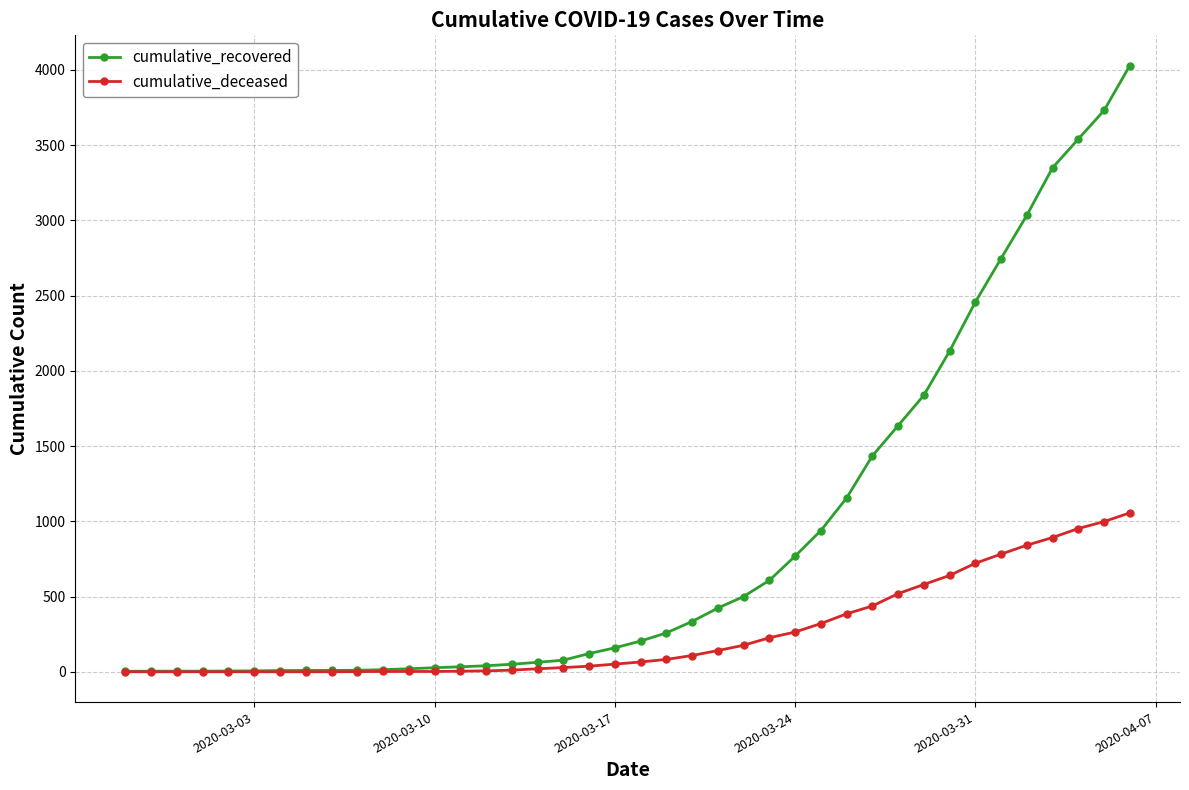

What are all the series names shown in the legend?

cumulative_recovered, cumulative_deceased